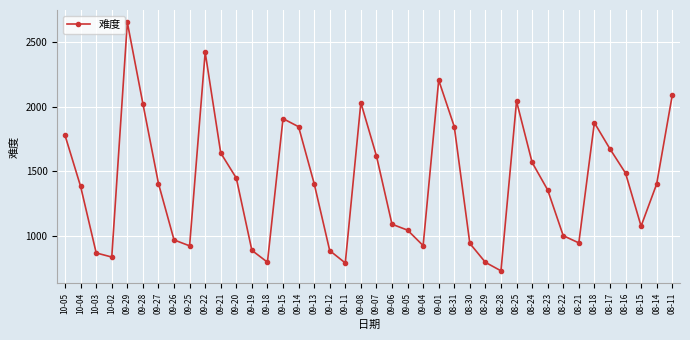

What is the value of the 37th point from the left?

1485